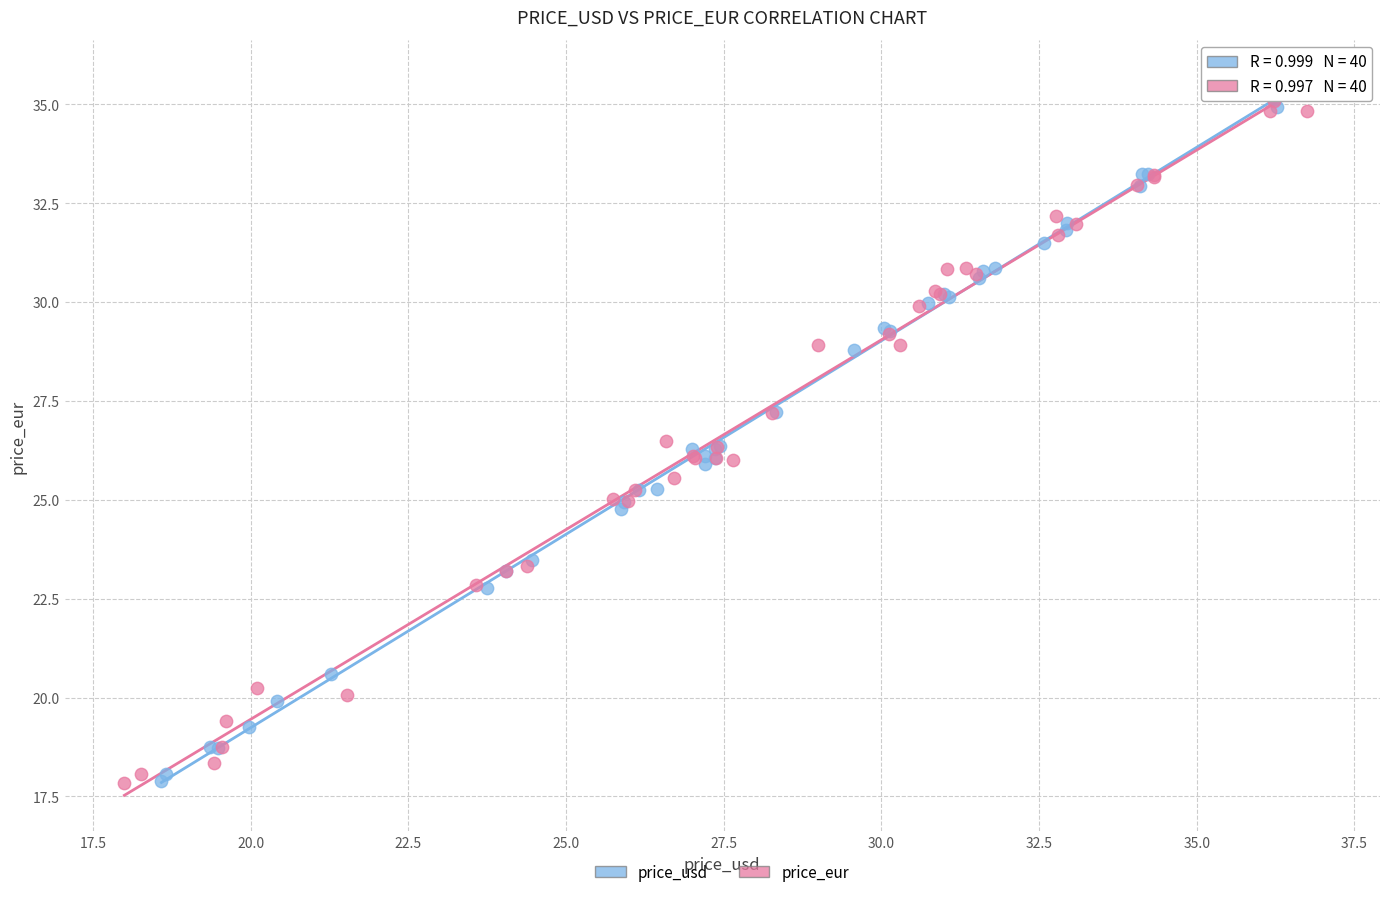

Which series has the widest spread of Y values?

price_usd